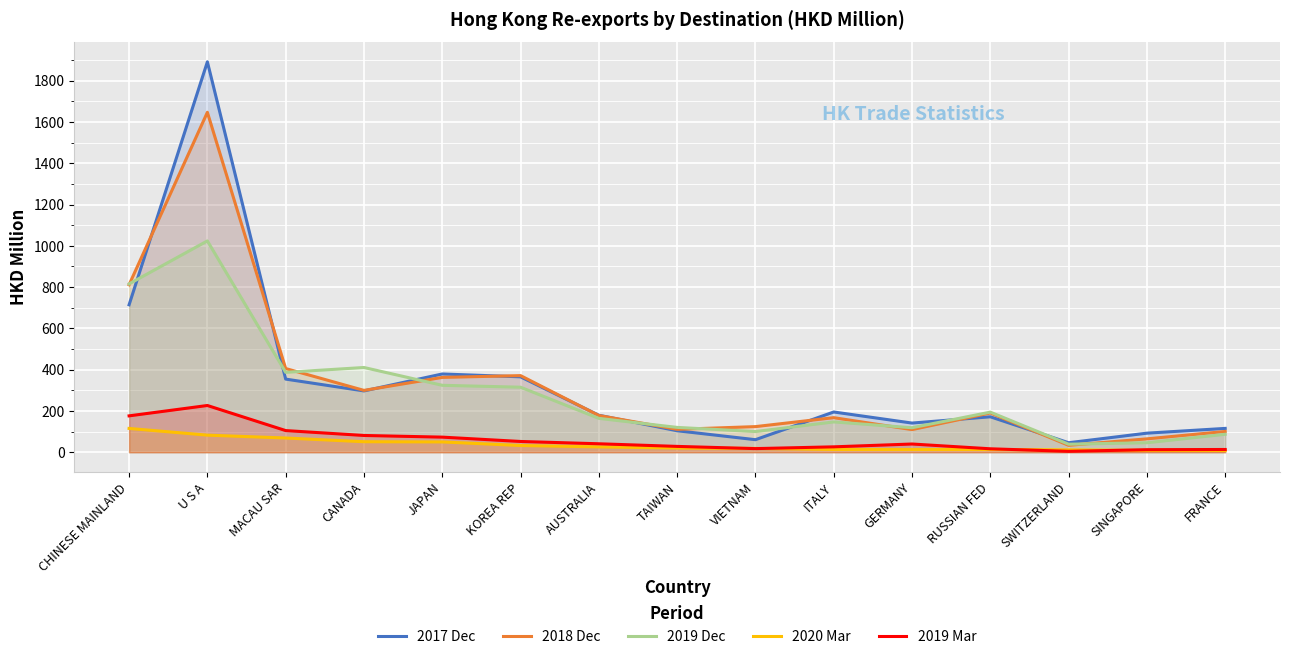

What is the label of the 9th point from the right?

AUSTRALIA